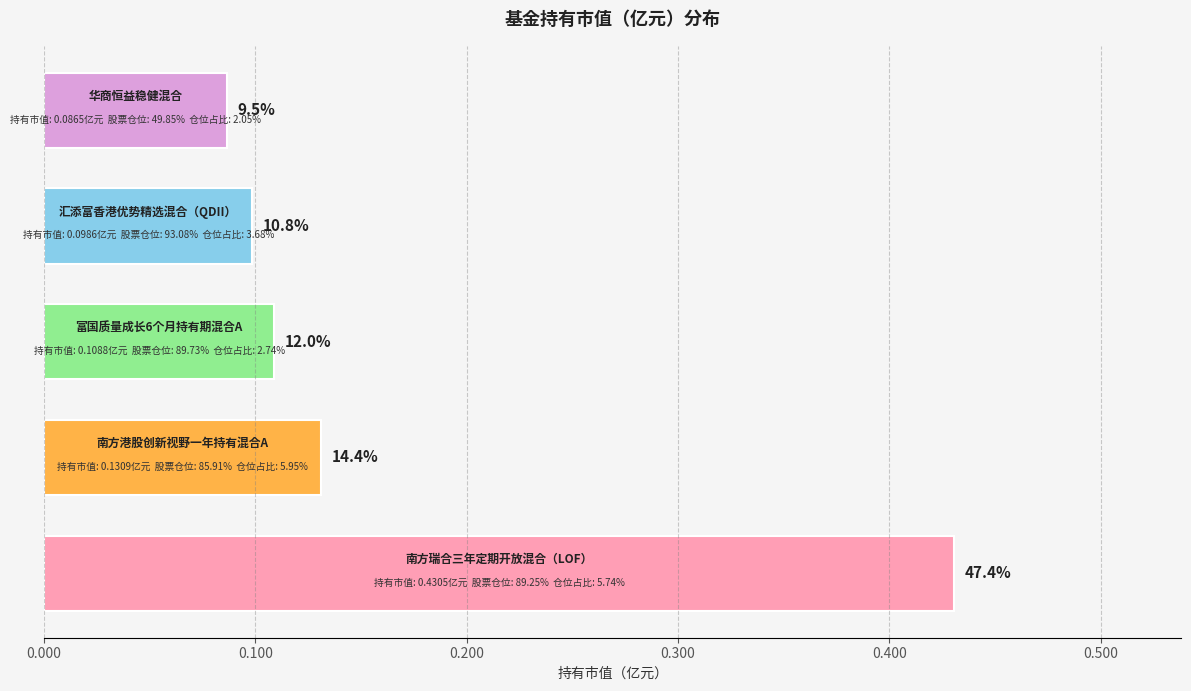

How many bars are there in total?

5